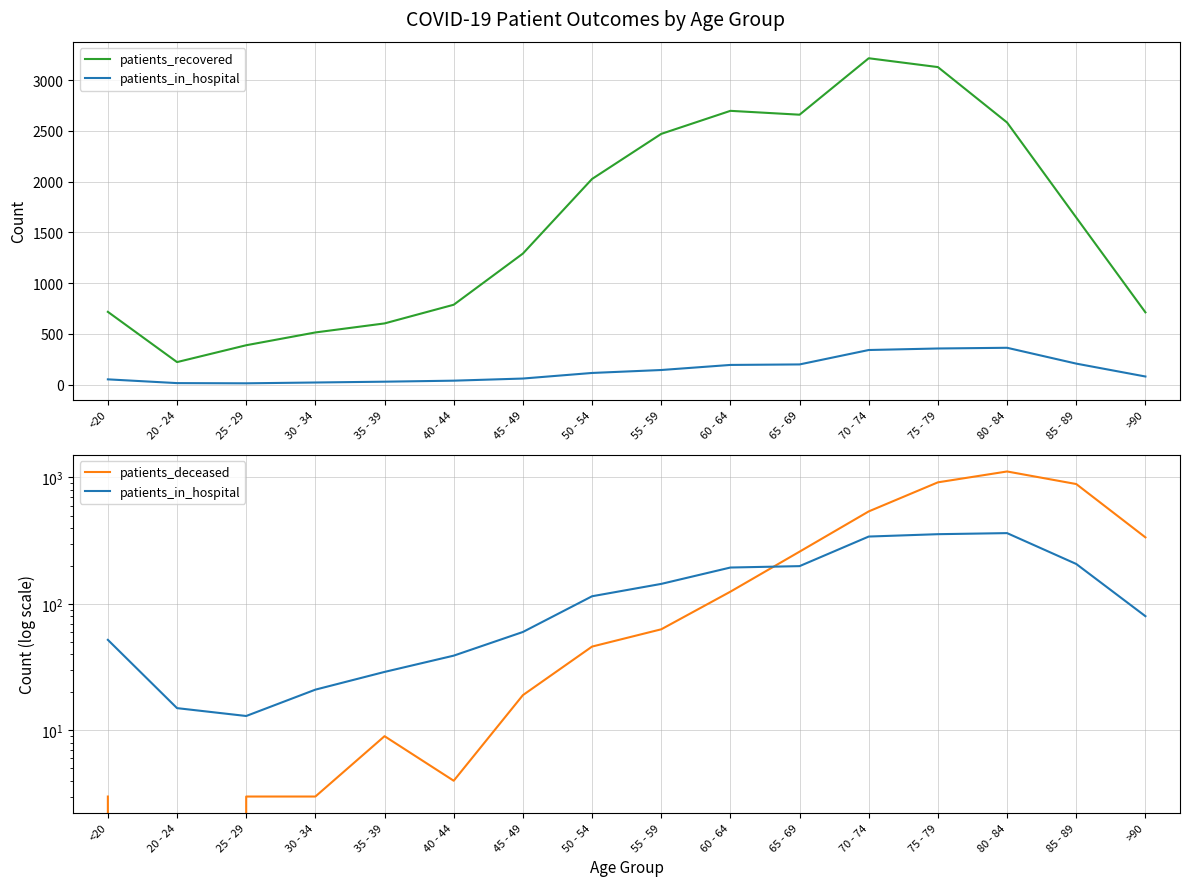

What are all the series names shown in the legend?

patients_recovered, patients_in_hospital, patients_deceased